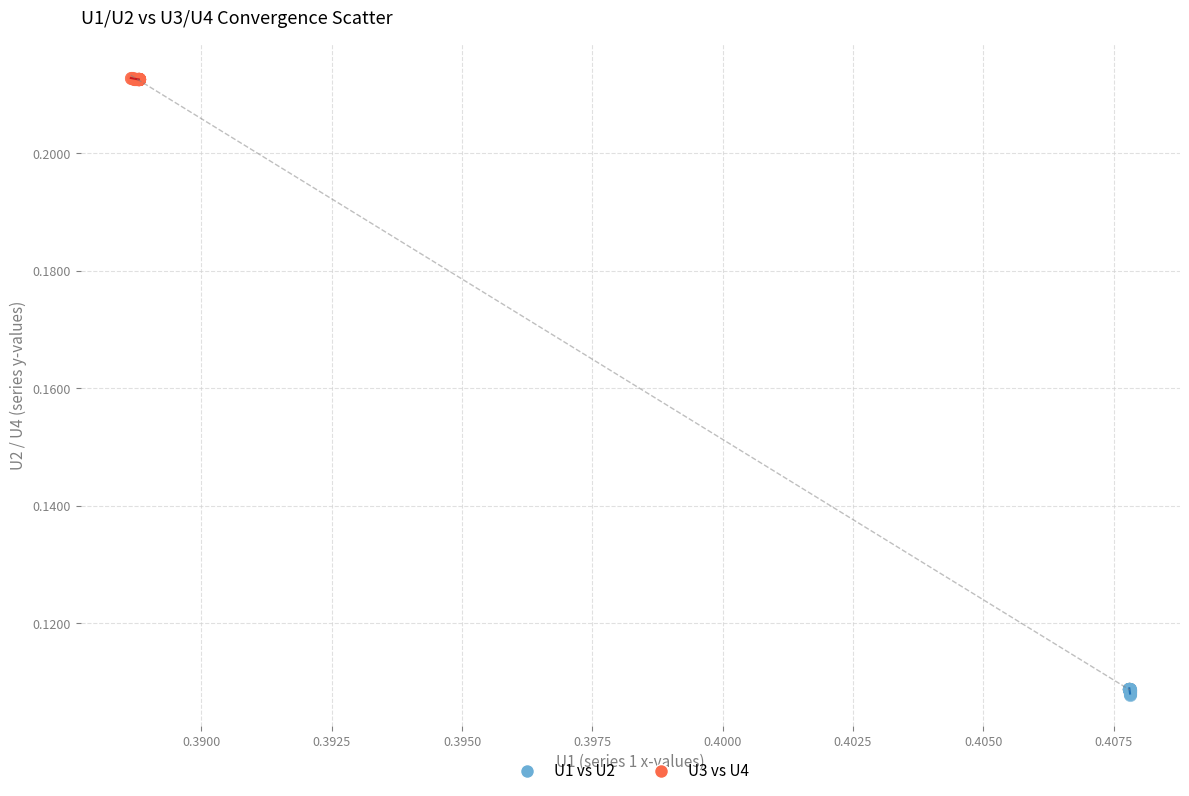

Which series contains the highest Y value?

U3 vs U4